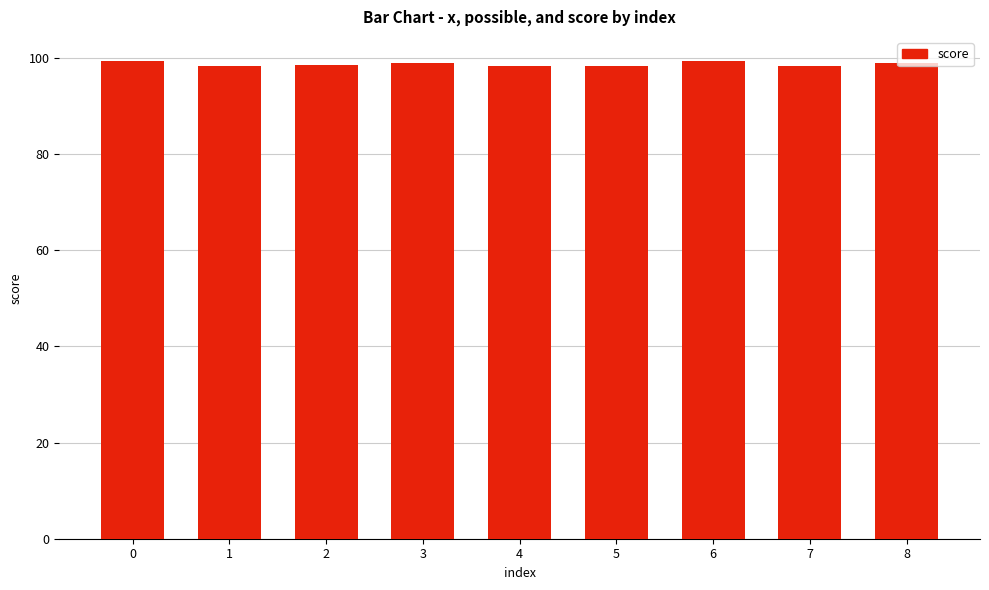

Read the value at 8.

99.0